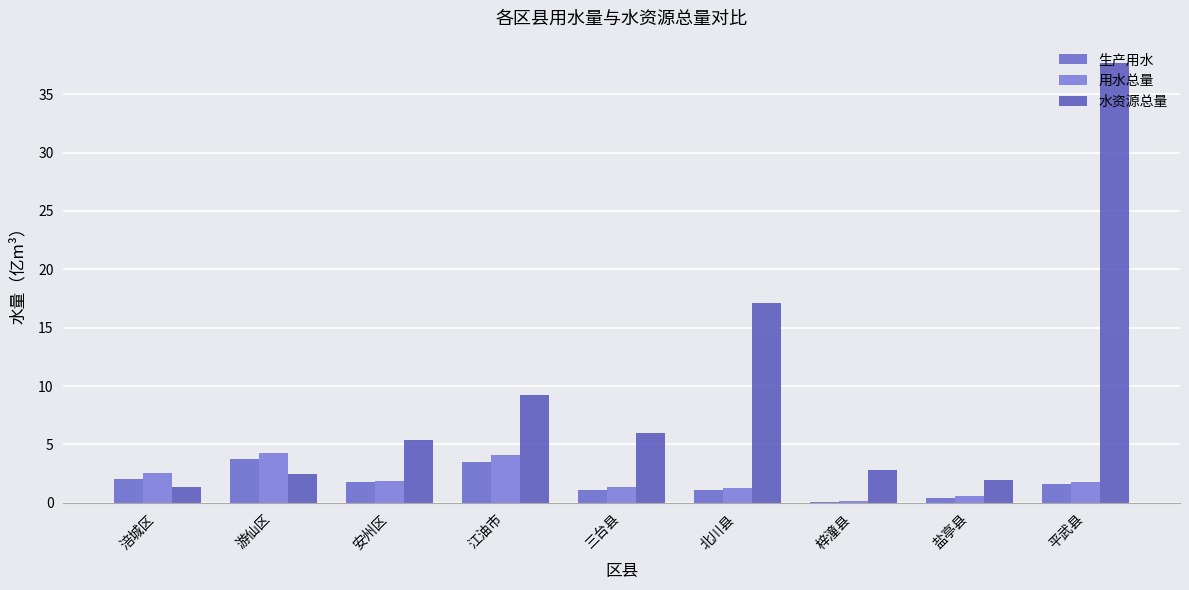

Which series has the widest spread of values?

水资源总量